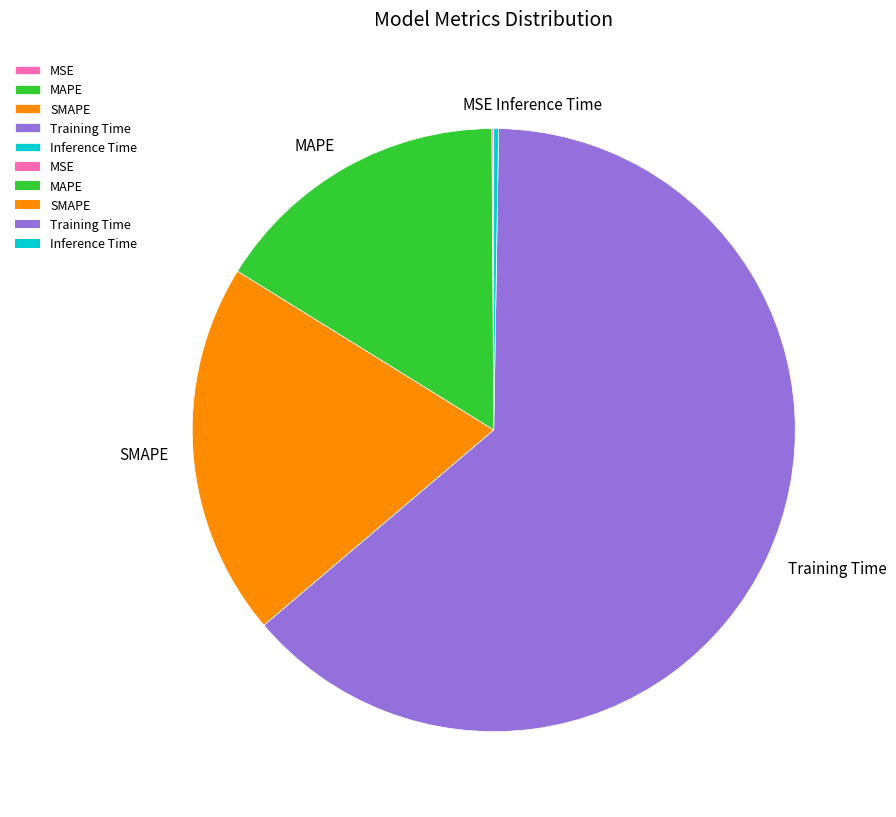

Does any single category account for the majority?

Yes